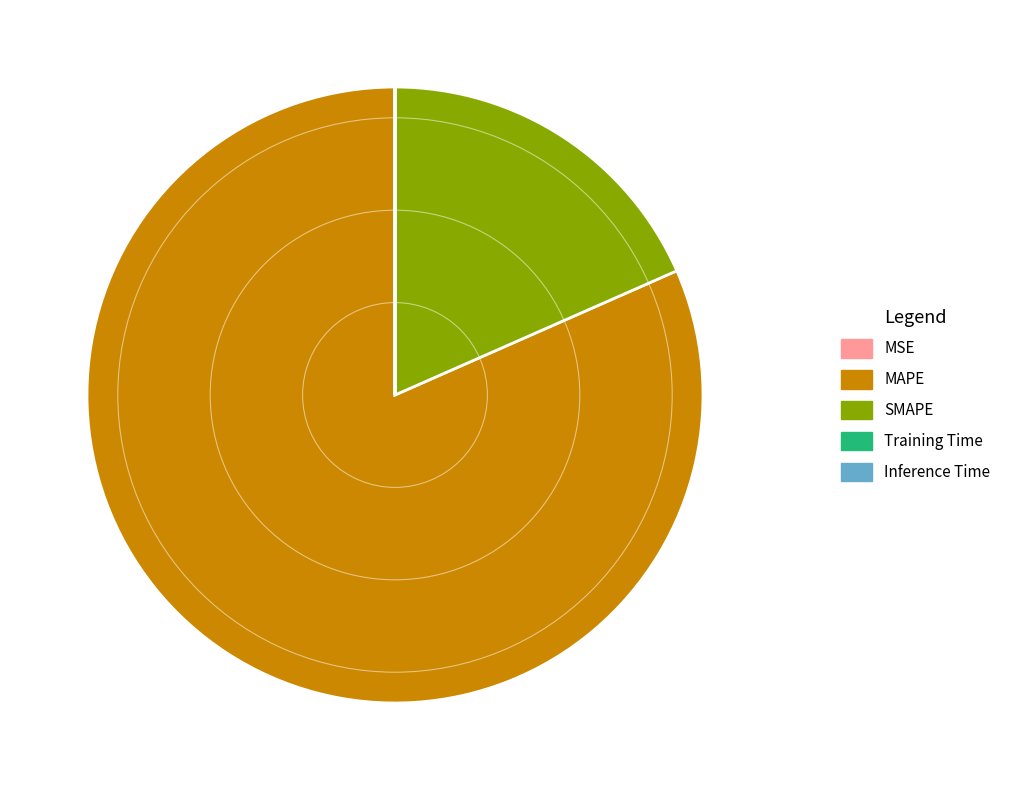

What is the largest slice in the pie chart?

MAPE